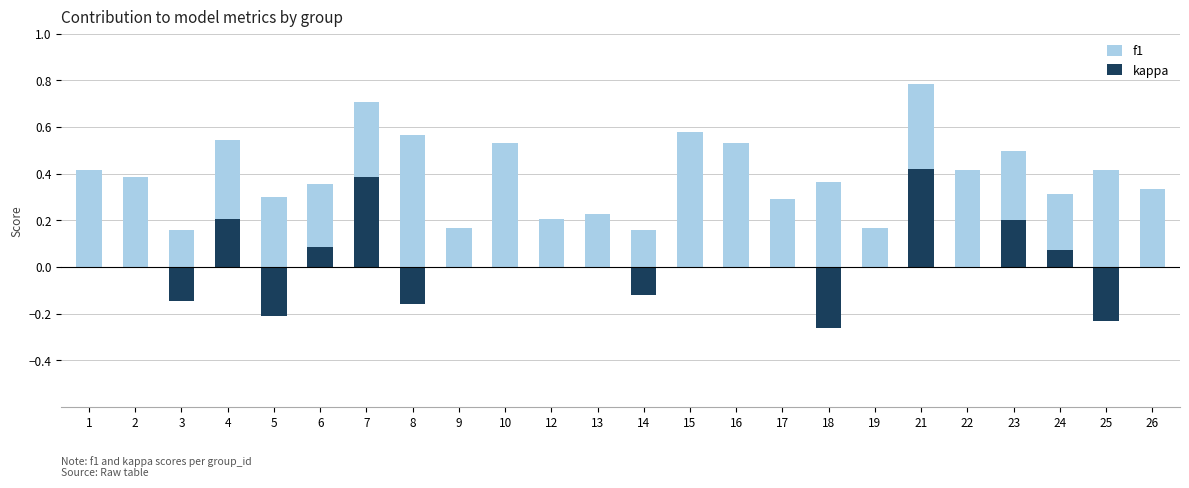

Read the kappa value at 5.

-0.2